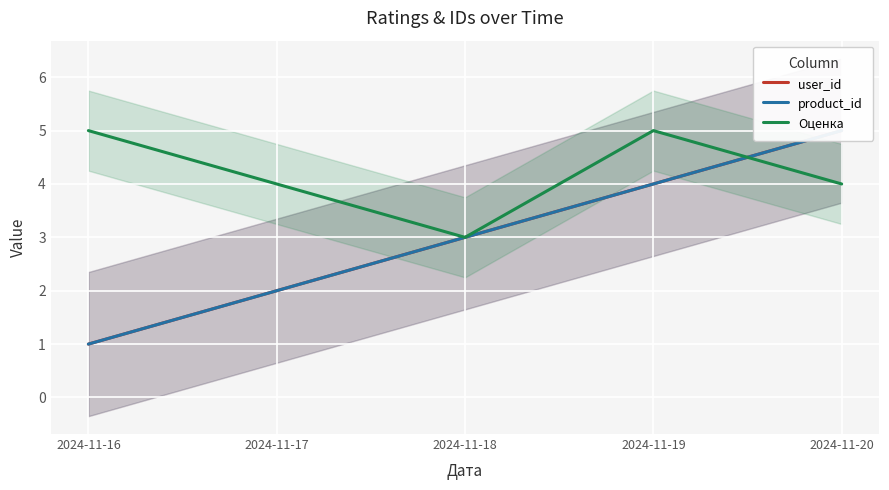

Rank the categories by Оценка value from lowest to highest.

2024-11-18, 2024-11-17, 2024-11-20, 2024-11-16, 2024-11-19